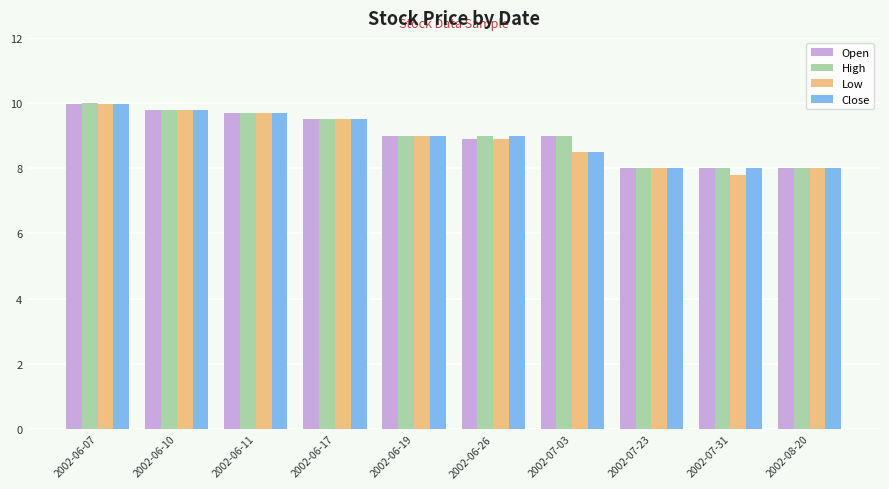

What is the difference between the maximum and minimum values in the Close series?

2.0